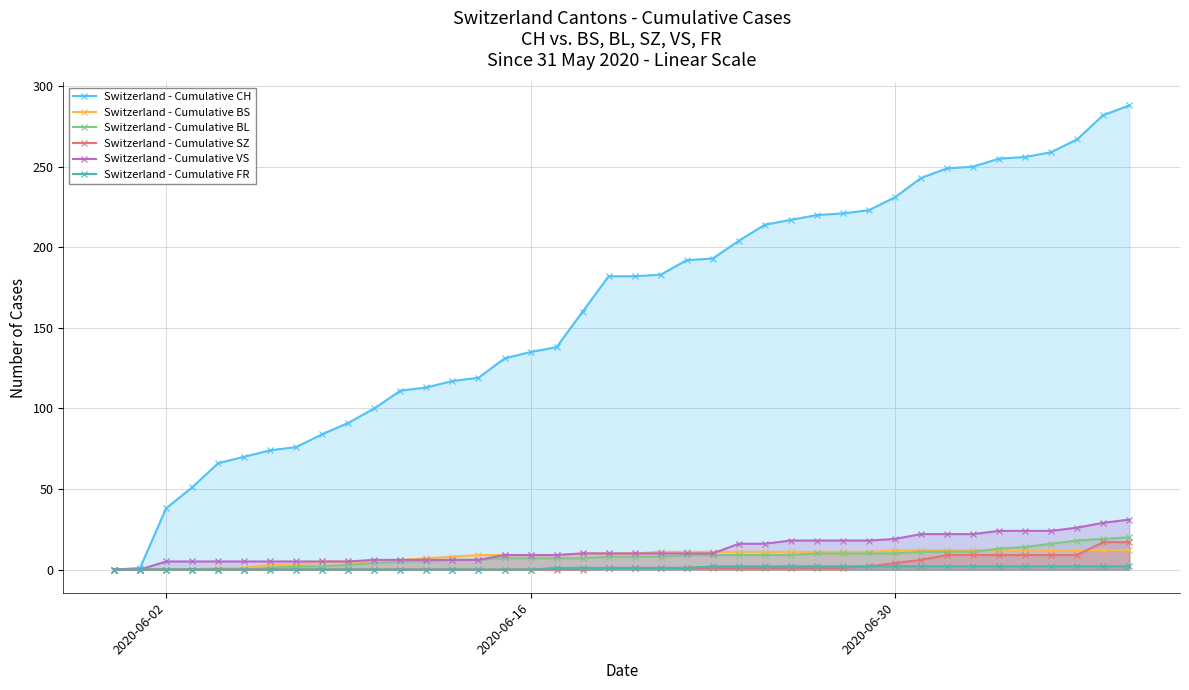

Which series has the largest range (max minus min)?

Switzerland - Cumulative CH